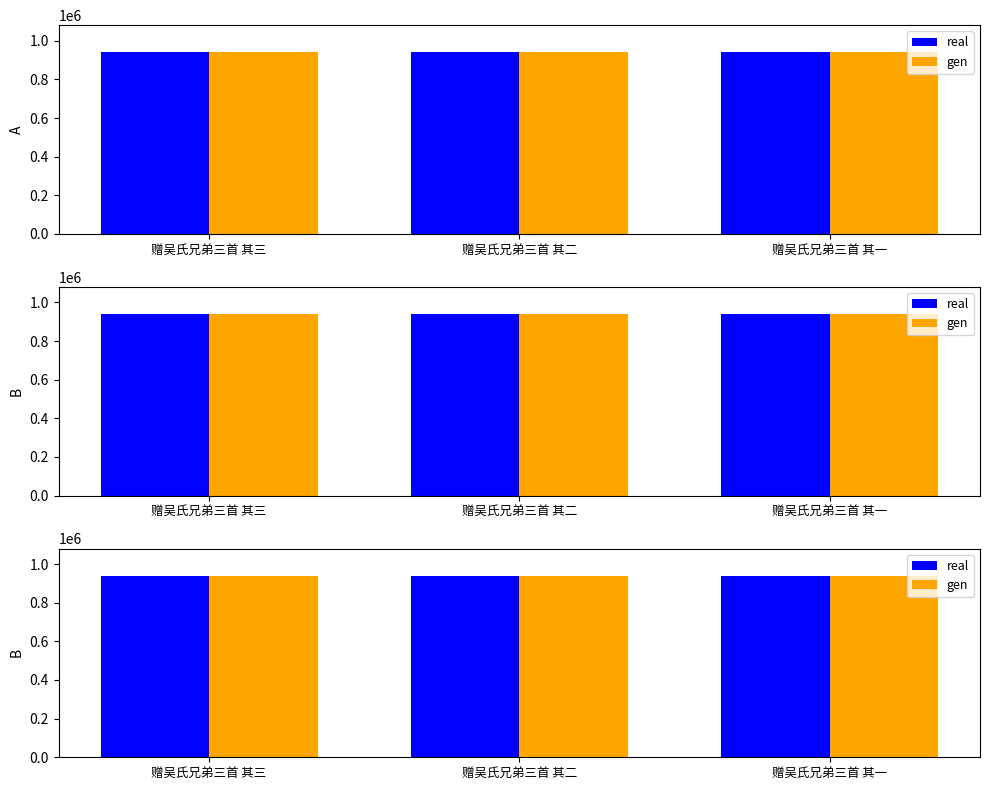

Which series has the largest range (max minus min)?

real